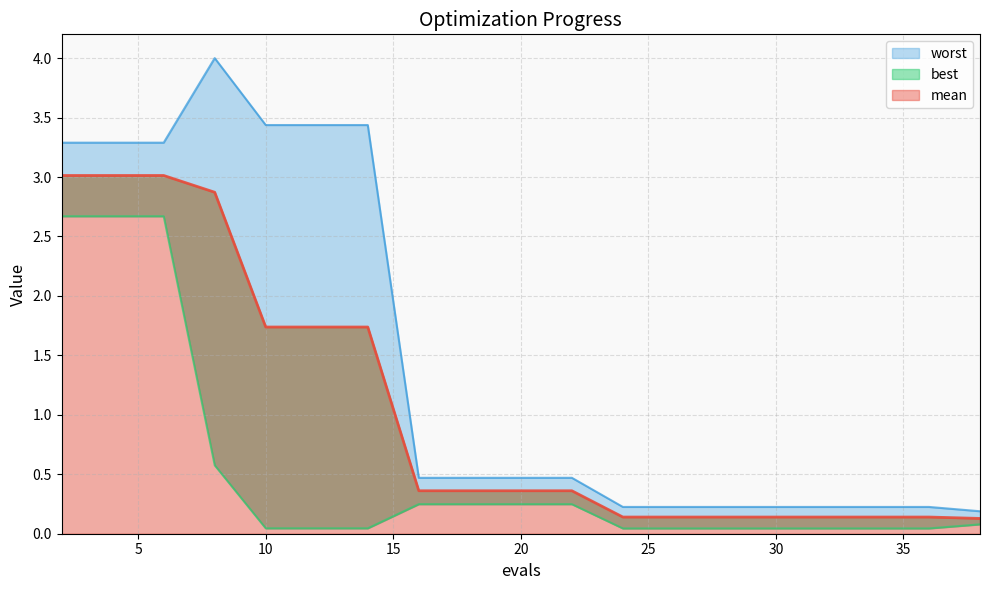

True or false: worst has more than 1 interior local peaks.

False